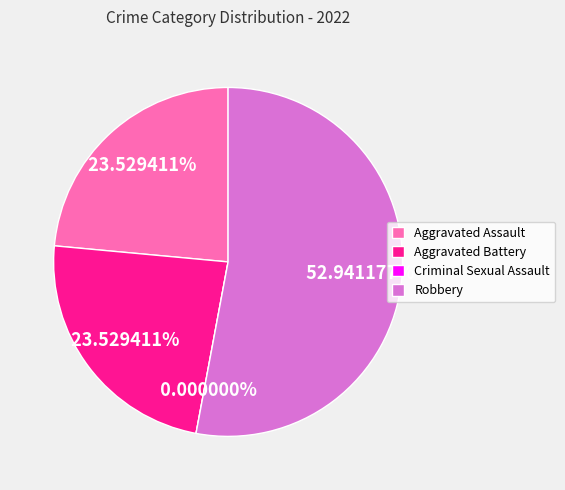

To the nearest percent, what is the average slice percentage?

25%